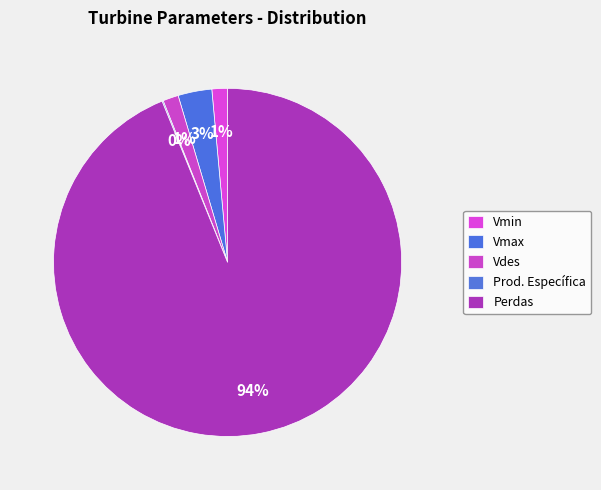

Rank the categories by value from lowest to highest.

Prod. Específica, Vmin, Vdes, Vmax, Perdas